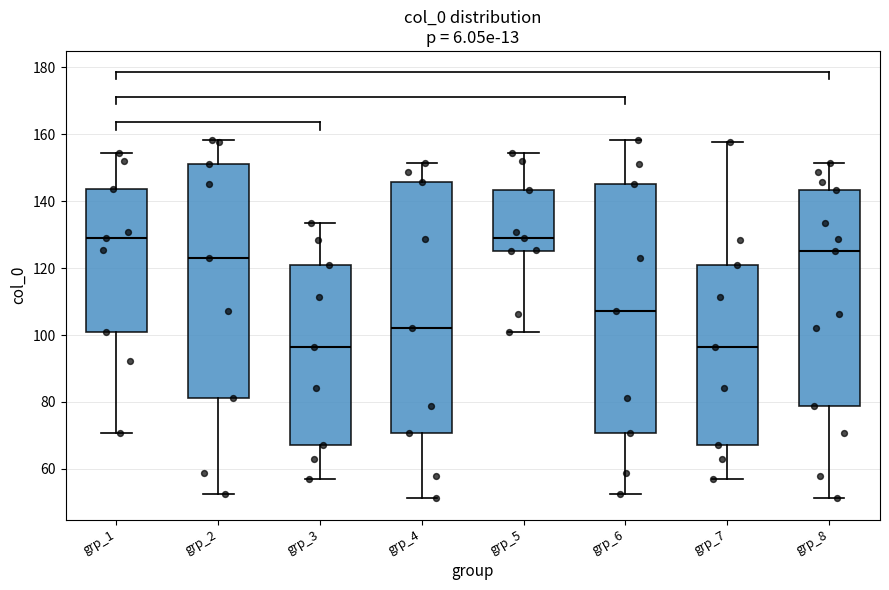

Where is the lower edge of the box for grp_2 on the y-axis? The values are not printed on the chart, so give them approximately, as read against the axis.

82